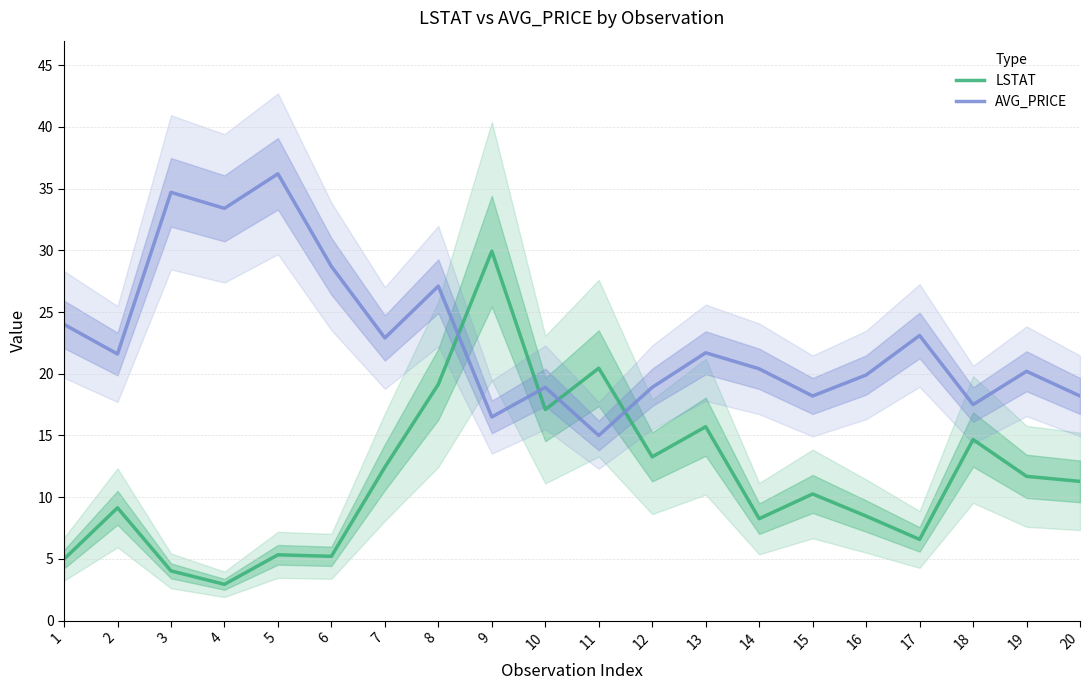

The value of AVG_PRICE at 16 is 11.6. True or false?

False